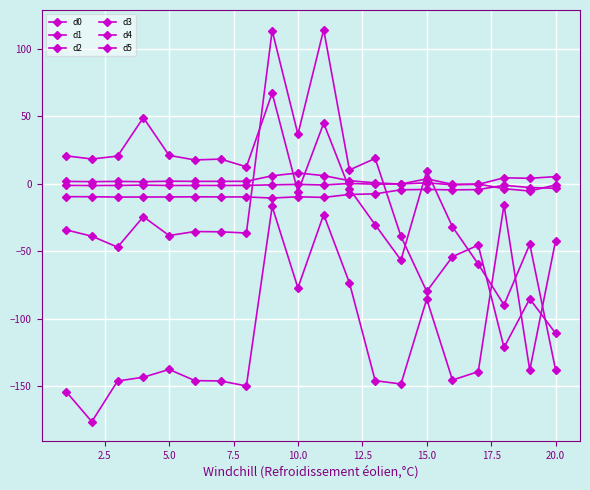

Rank the series by their maximum value, from highest to lowest.

d5, d4, d0, d1, d2, d3